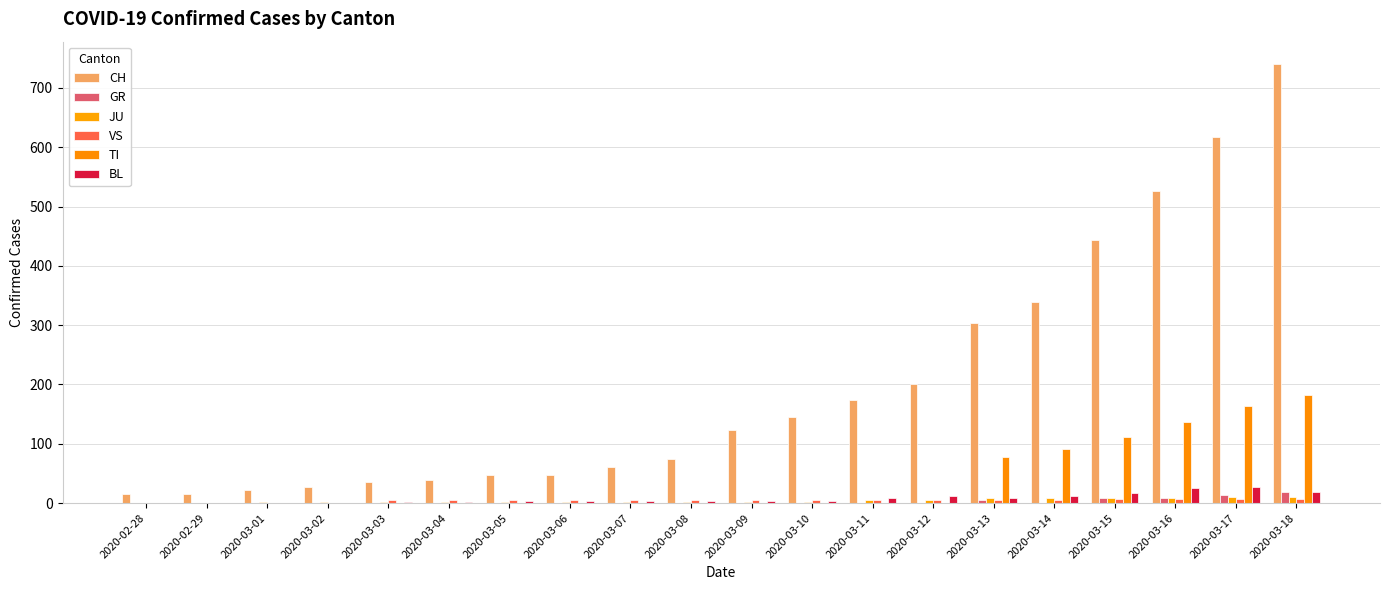

Which series has the widest spread of values?

CH